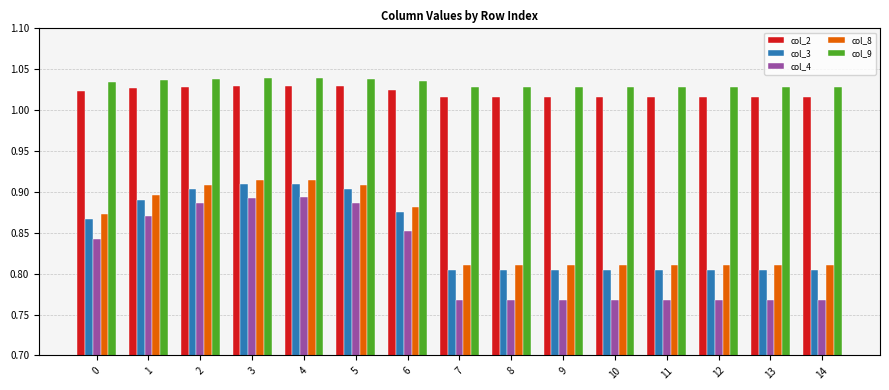

What is the sum of all col_4 values?

12.3